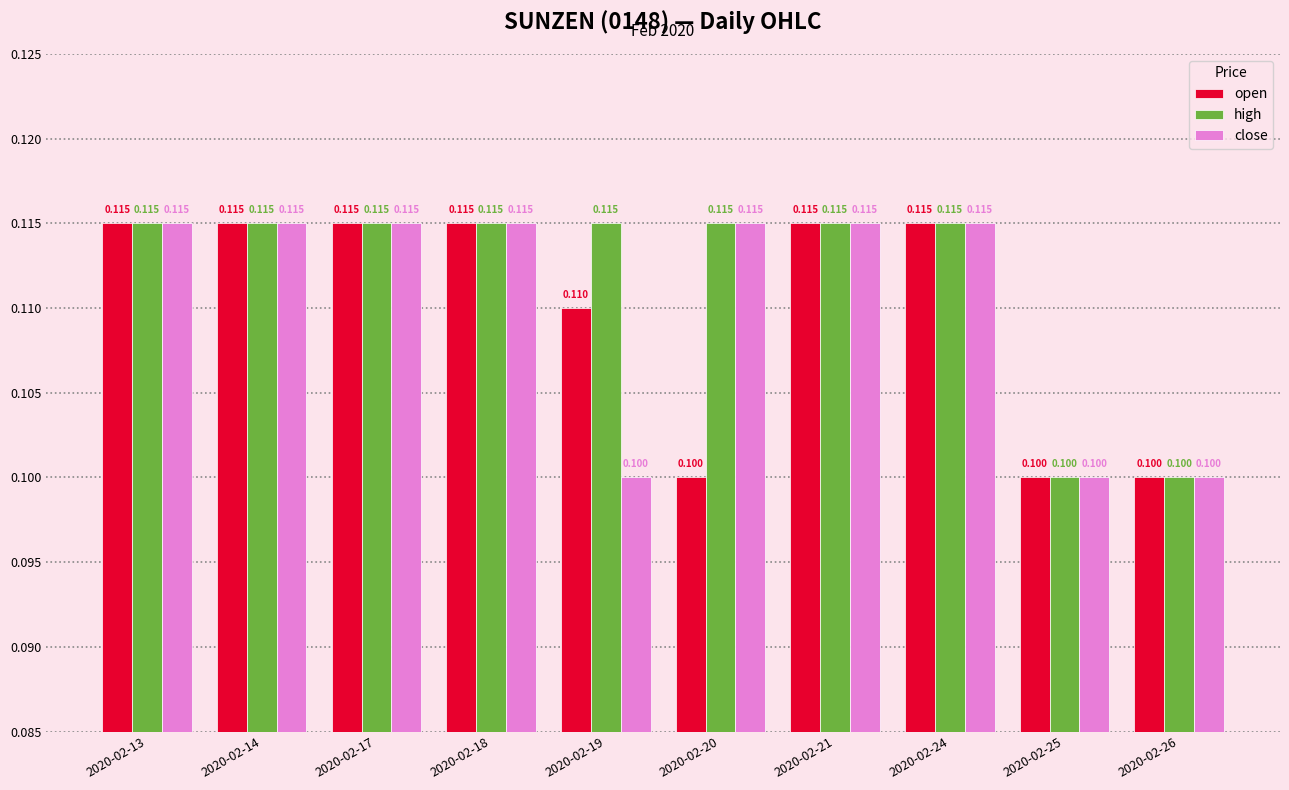

What is the maximum value shown in the chart?

0.1